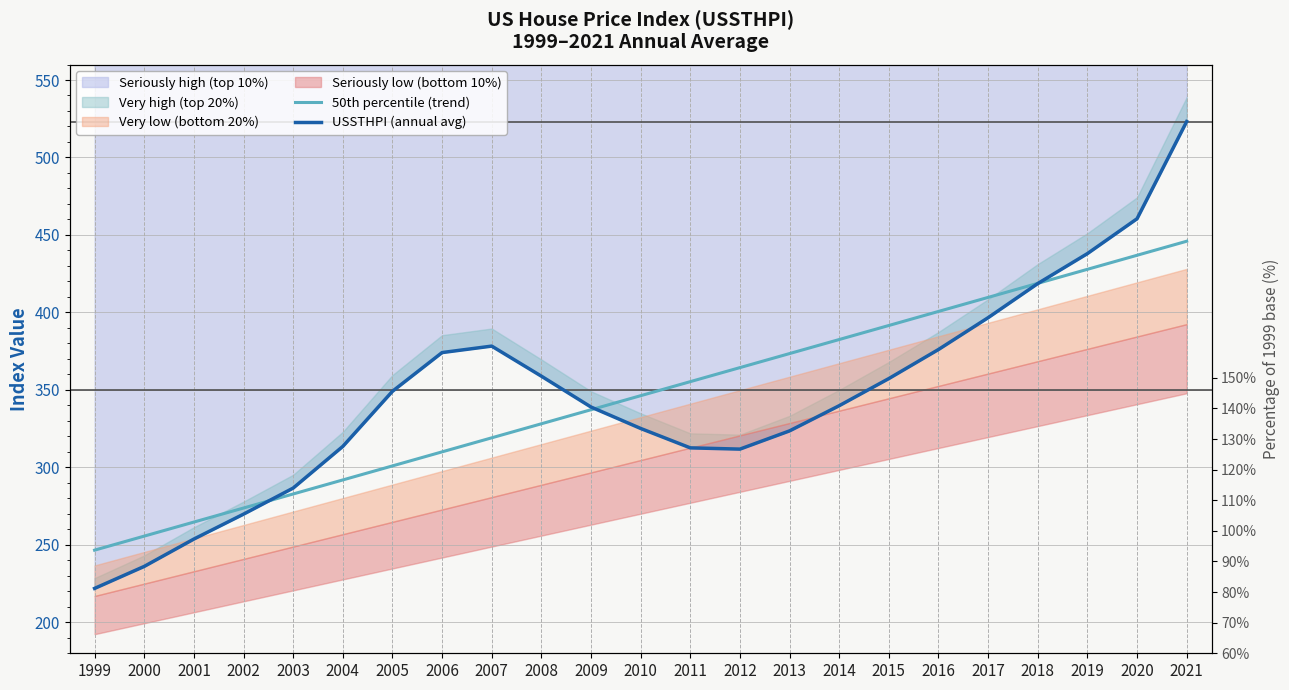

What is the difference between the highest and lowest values at 2002?

4.0